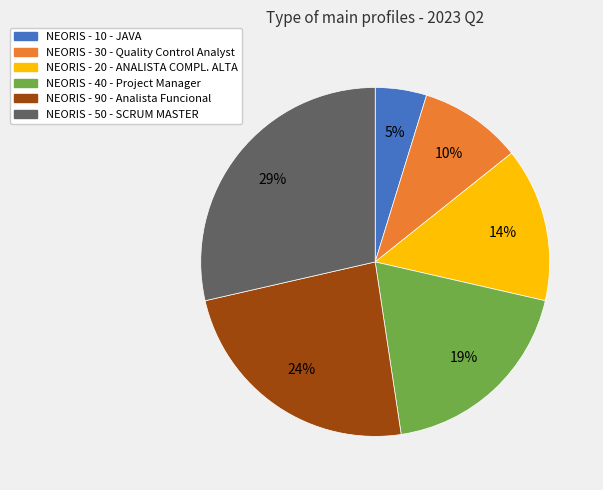

What is the smallest slice in the pie chart?

NEORIS - 10 - JAVA